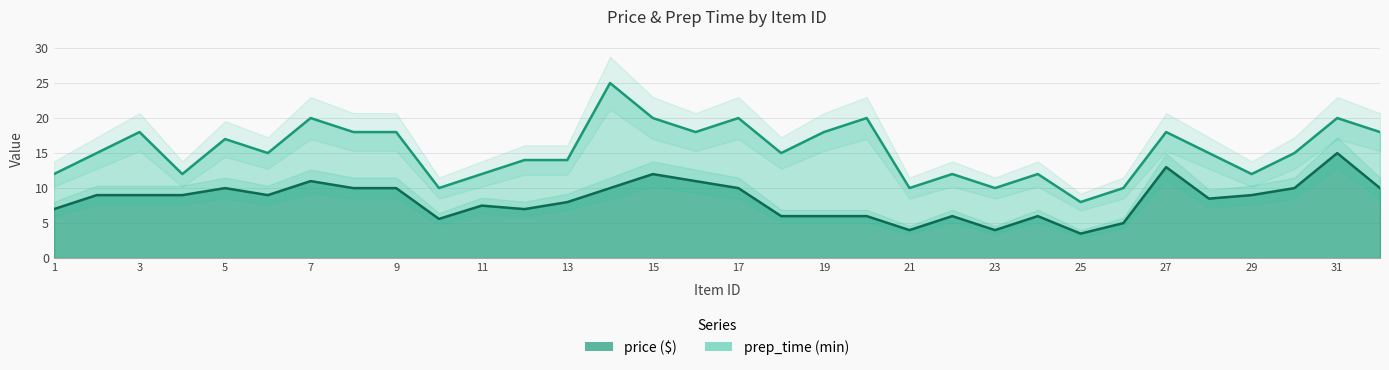

What is the value of the prep_time point at the 26th from the left?

10.0